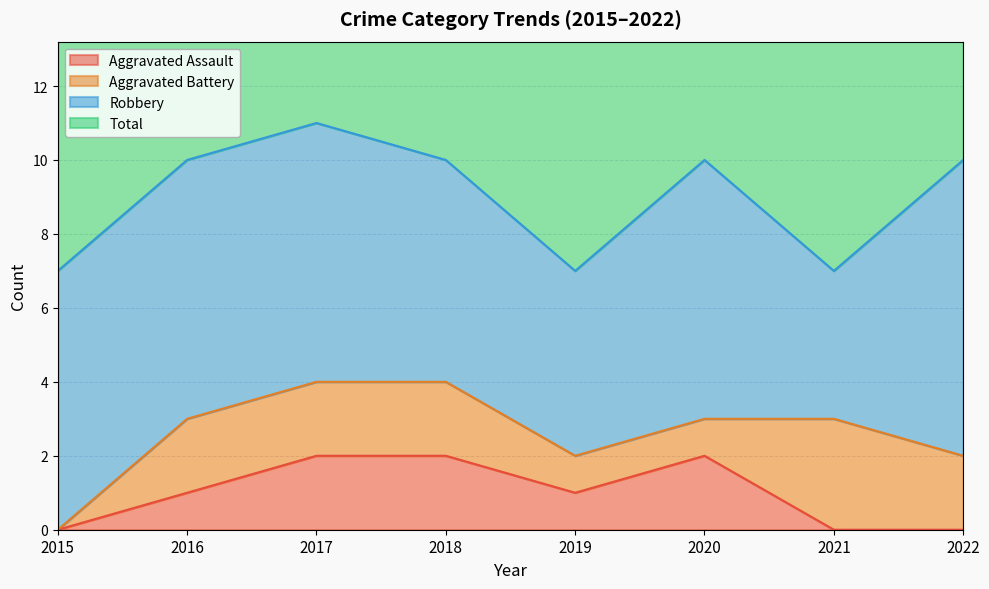

The value of Aggravated Assault at 2019 is 1. True or false?

True